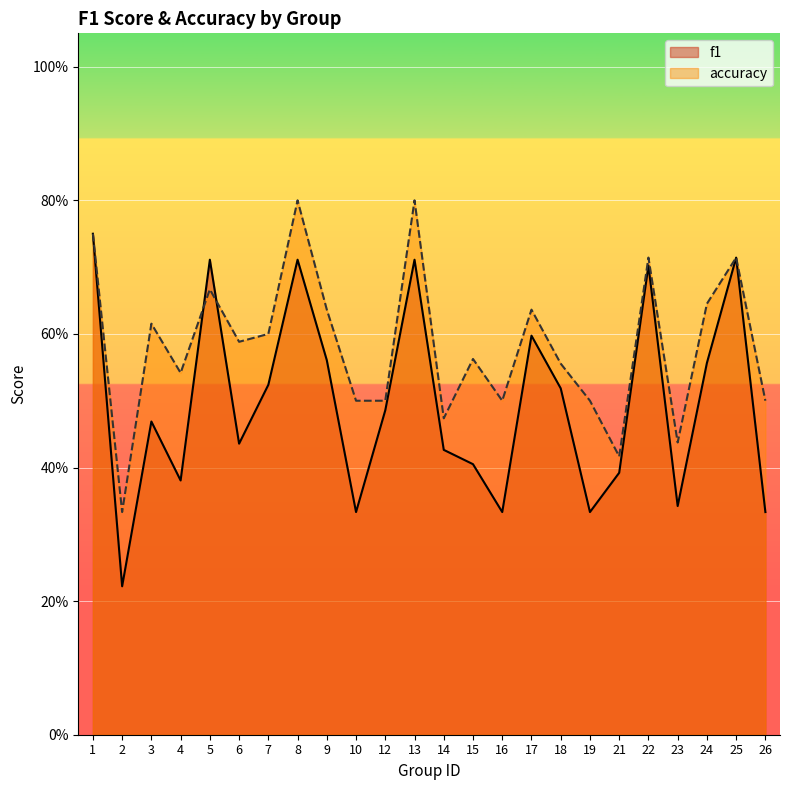

Reading left to right, extract all data points from this chart.

f1: 0.8	0.2	0.5	0.4	0.7	0.4	0.5	0.7	0.6	0.3	0.5	0.7	0.4	0.4	0.3	0.6	0.5	0.3	0.4	0.7	0.3	0.6	0.7	0.3
accuracy: 0.8	0.3	0.6	0.5	0.7	0.6	0.6	0.8	0.6	0.5	0.5	0.8	0.5	0.6	0.5	0.6	0.6	0.5	0.4	0.7	0.4	0.6	0.7	0.5